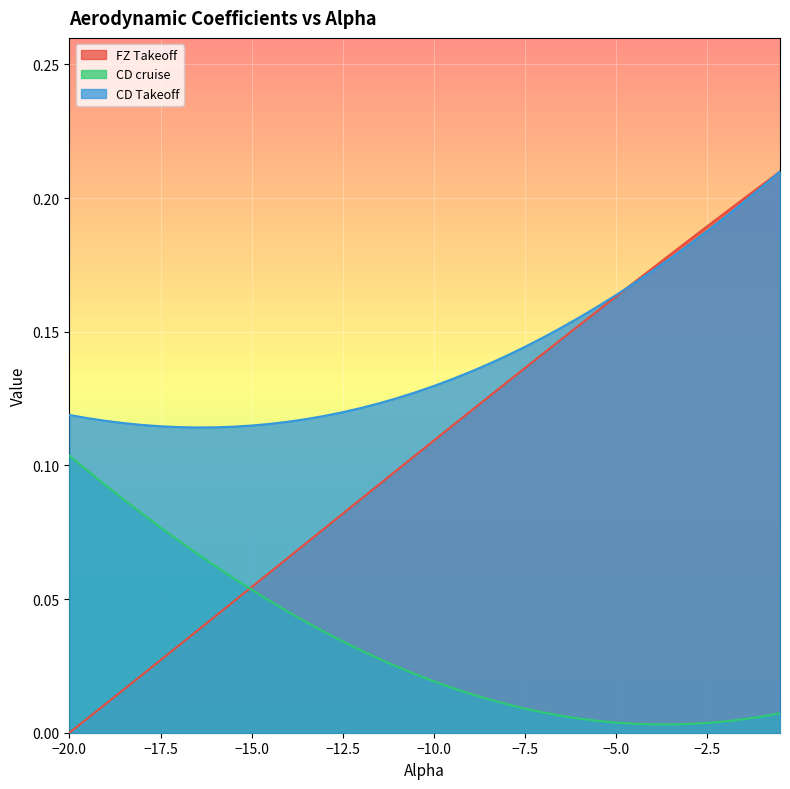

Rank the categories by CD Takeoff value from lowest to highest.

-16.5, -16, -17, -15.5, -17.5, -15, -18, -14.5, -18.5, -14, -19, -13.5, -19.5, -13, -20, -12.5, -12, -11.5, -11, -10.5, -10, -9.5, -9, -8.5, -8, -7.5, -7, -6.5, -6, -5.5, -5, -4.5, -4, -3.5, -3, -2.5, -2, -1.5, -1, -0.5